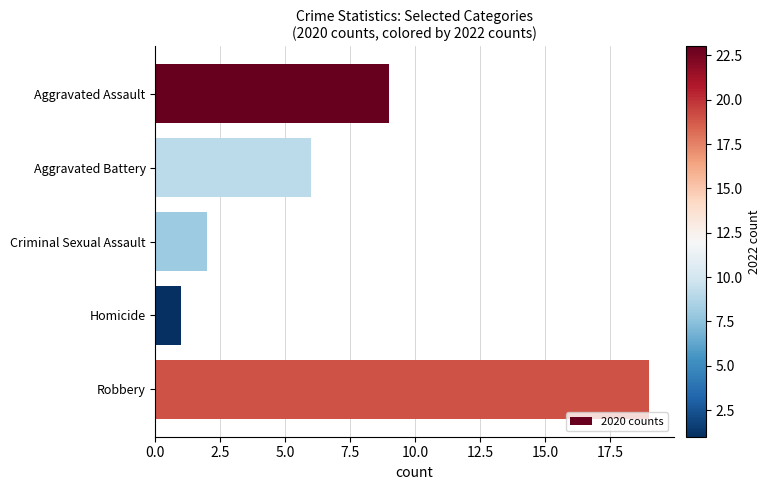

What is the difference between the maximum and minimum values?

18